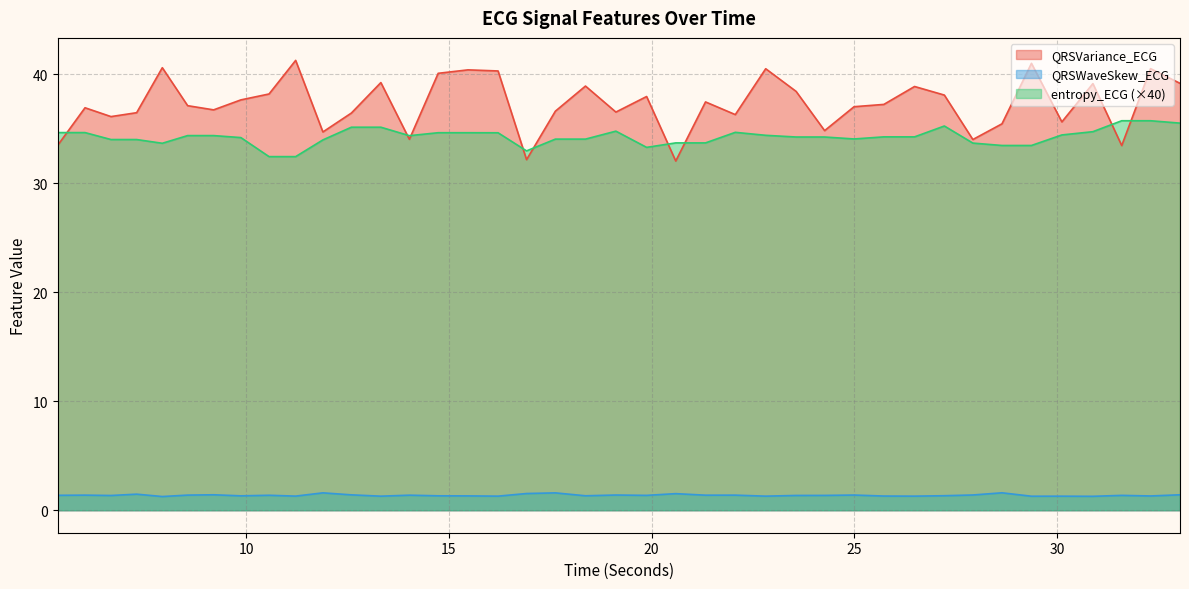

What is the difference between the maximum and minimum values in the QRSVariance_ECG series?

9.2